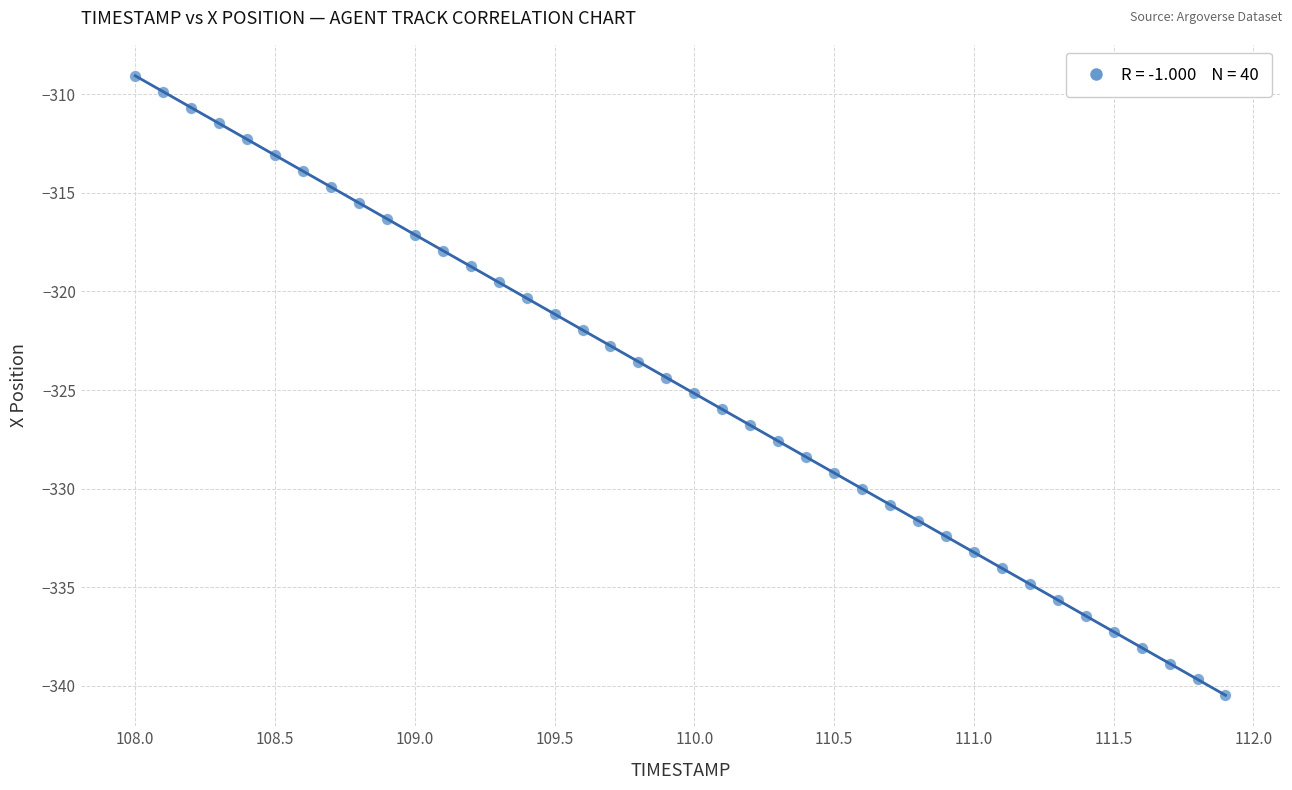

What is the range of X values (max minus min)?

3.9